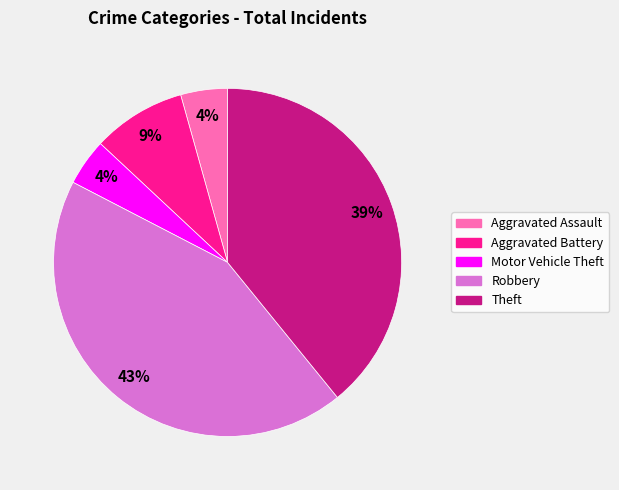

Between Robbery and Aggravated Assault, which is larger?

Robbery